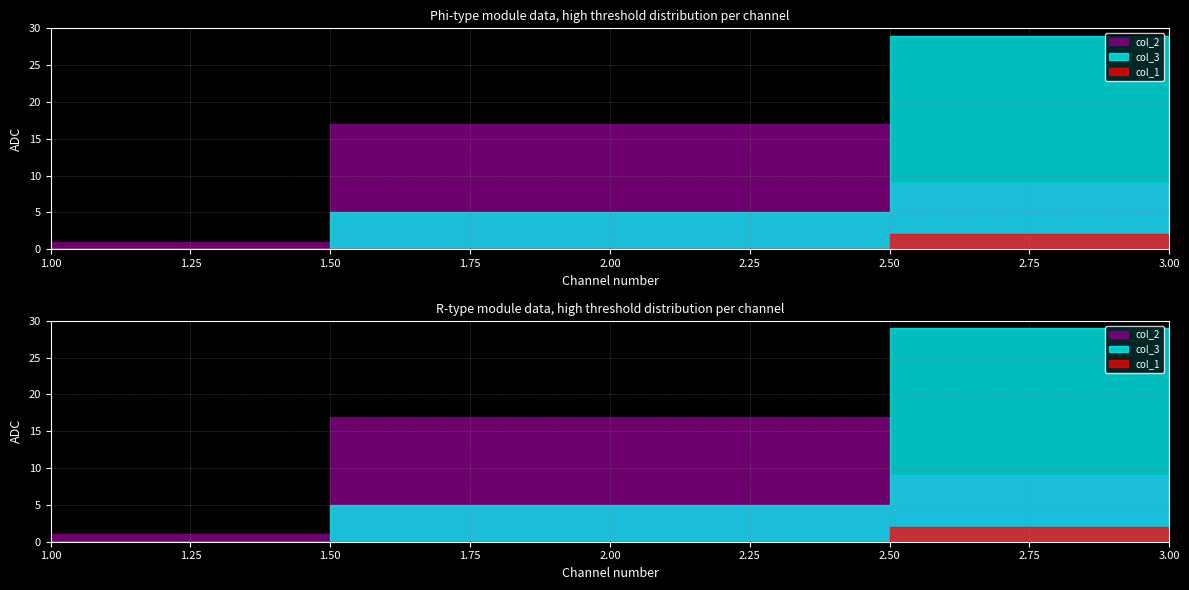

Is this an area chart (filled region under the line)?

No